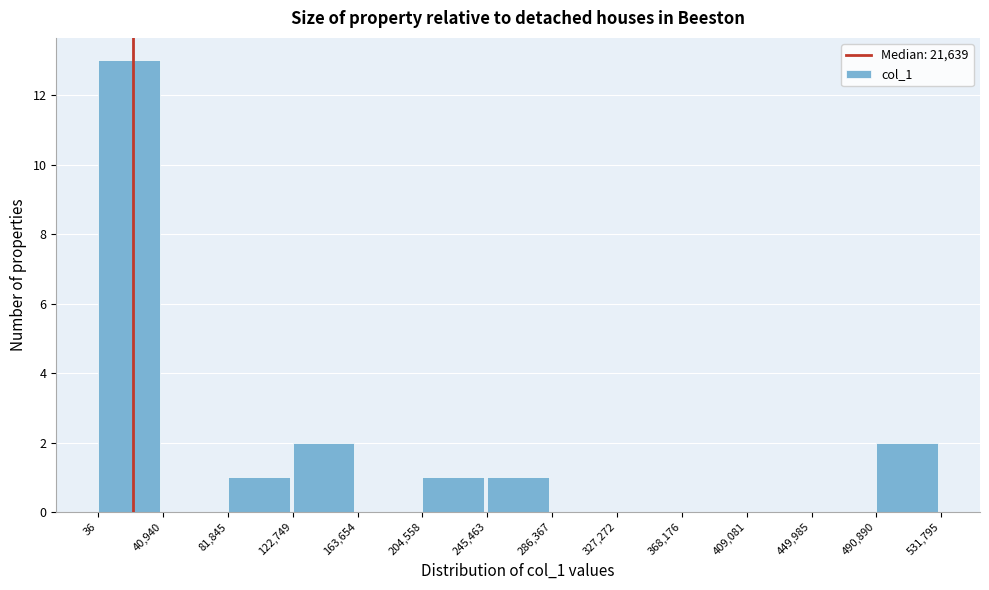

Reading left to right, transcribe this chart: for each bar, give the range it covers on the x-axis and its height. The values are not printed on the chart, so give them approximately, as read against the axis.

36 to 40,940: 13
40,940 to 81,845: 0
81,845 to 122,749: 1
122,749 to 163,654: 2
163,654 to 204,558: 0
204,558 to 245,463: 1
245,463 to 286,367: 1
286,367 to 327,272: 0
327,272 to 368,176: 0
368,176 to 409,081: 0
409,081 to 449,985: 0
449,985 to 490,890: 0
490,890 to 531,795: 2